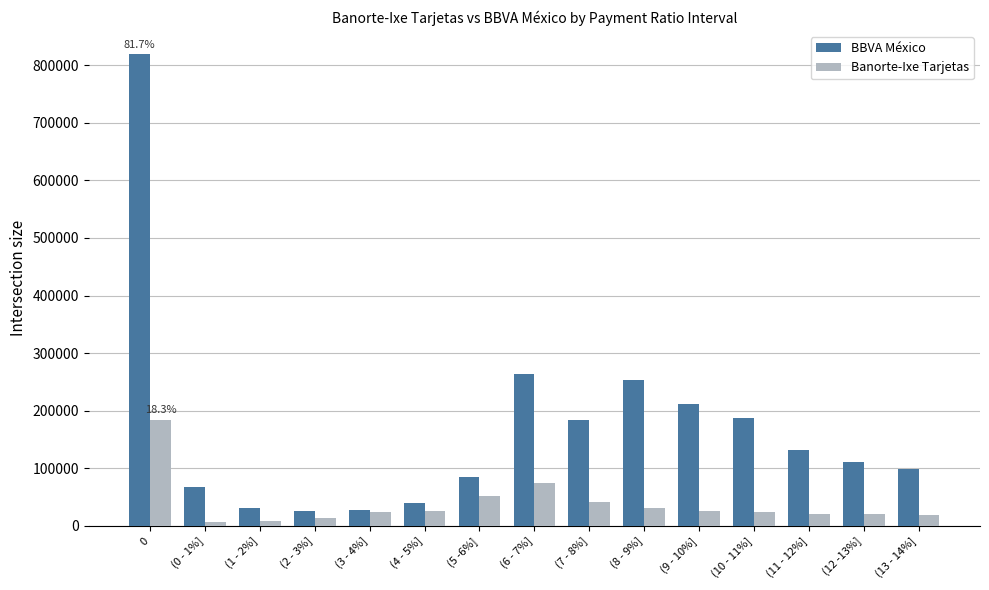

At (4 - 5%], list the series in order from smallest to largest.

Banorte-Ixe Tarjetas, BBVA México